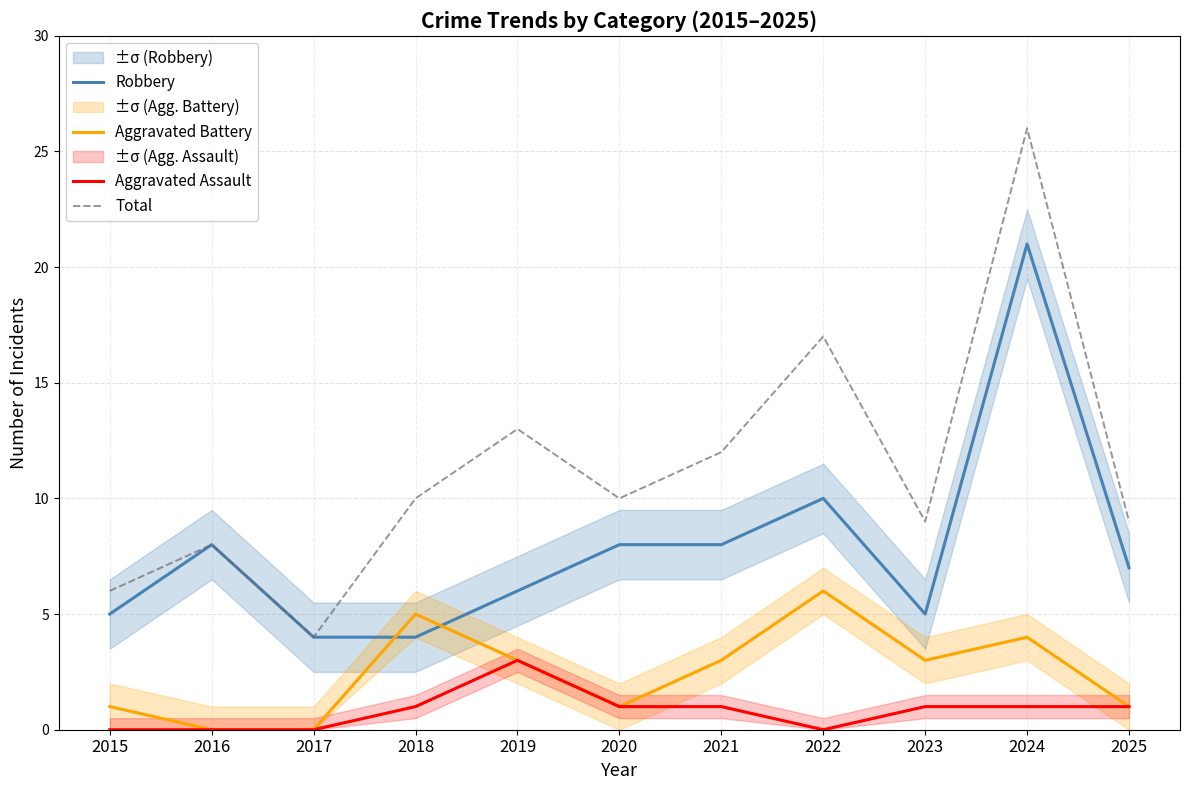

What value does the Aggravated Battery series have at 2020?

1